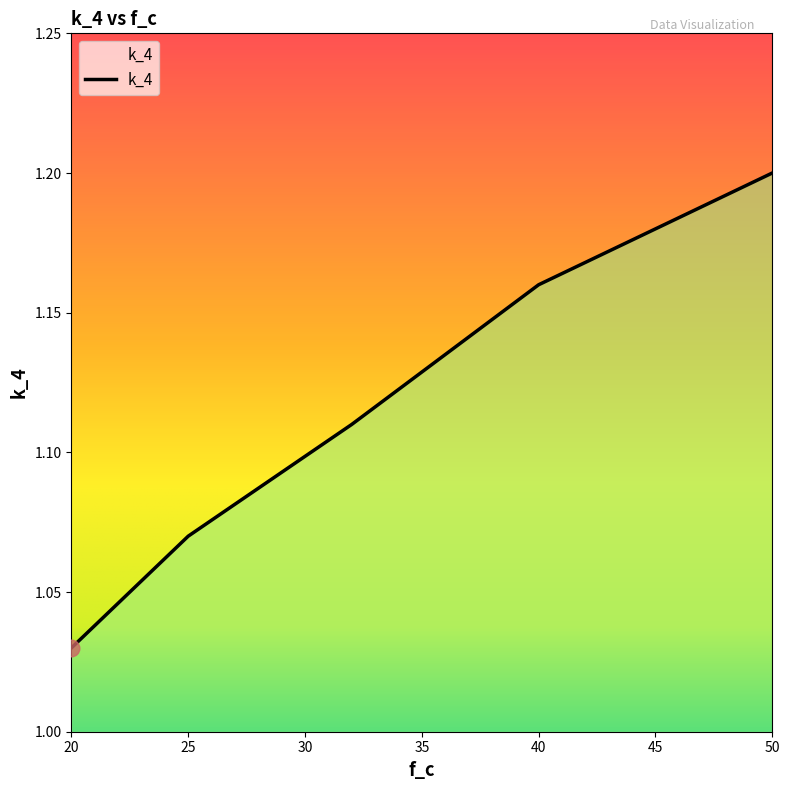

What is the sum of all values?

5.6